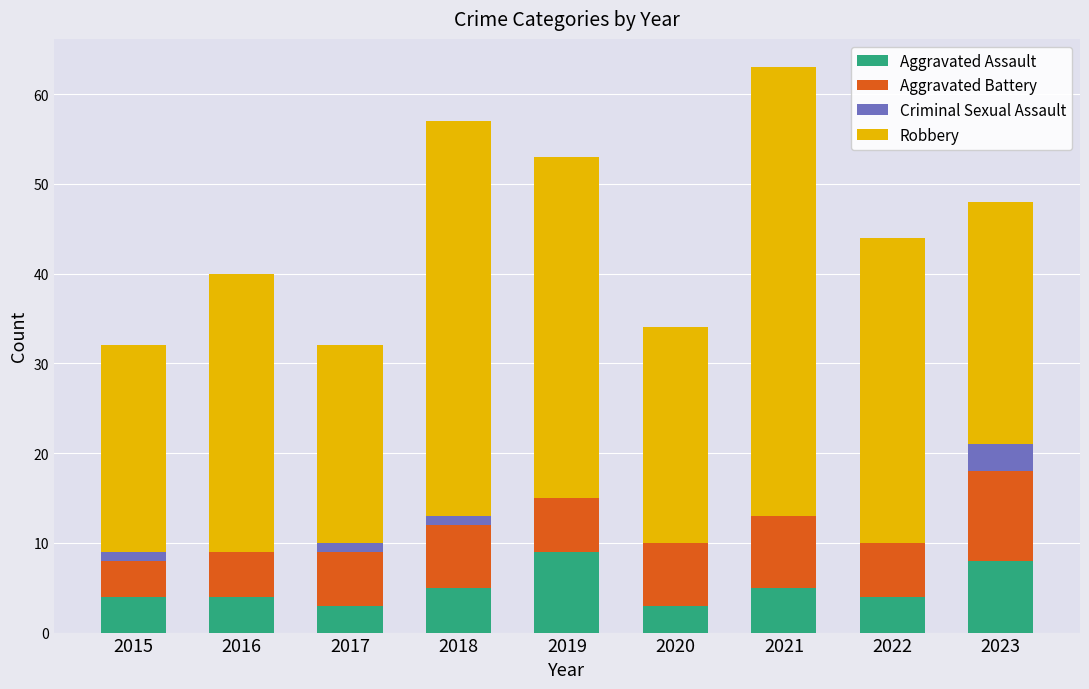

At which category is the sum across all series the highest?

2021